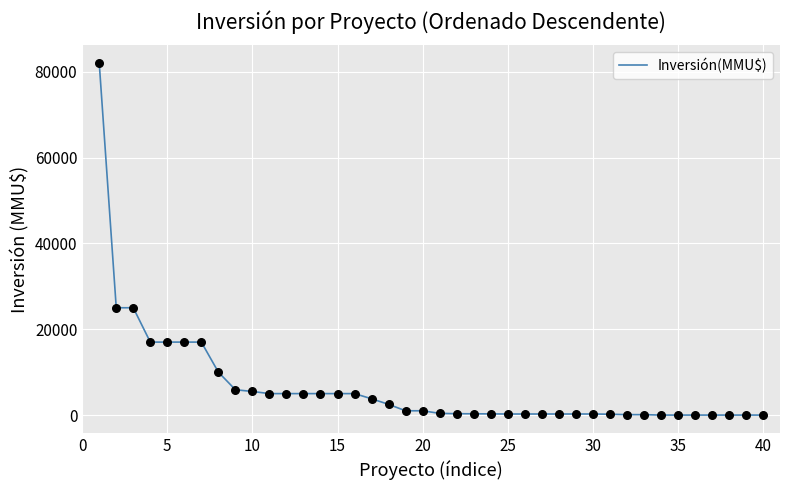

What is the difference between the maximum and minimum values?

82000